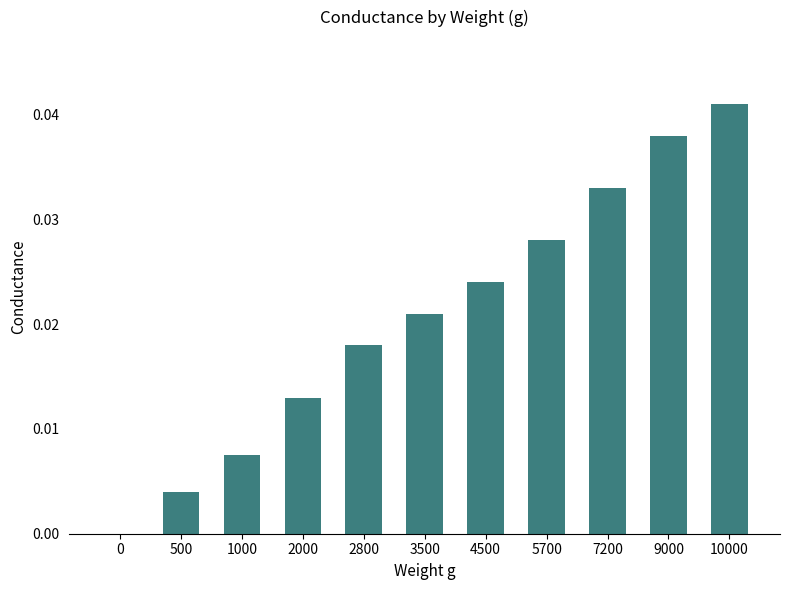

Is it true that the value at 9000 is 0.0?

True